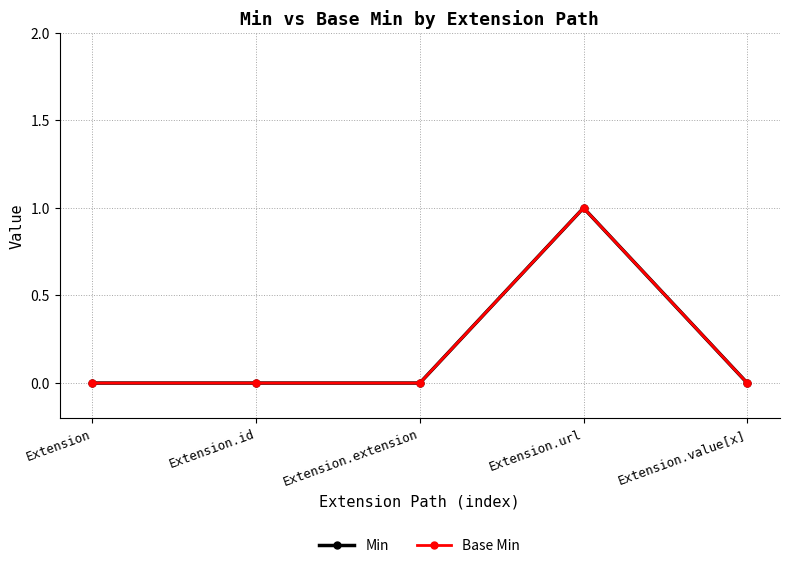

The Base Min series shows 0 at Extension. True or false?

True